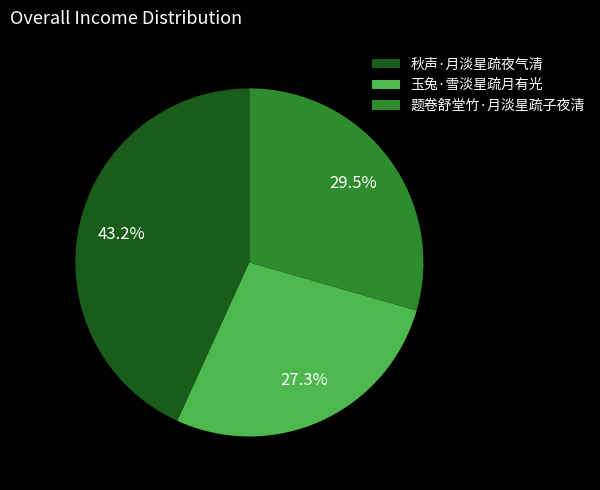

What is the ratio of the value at 秋声·月淡星疏夜气清 to the value at 题卷舒堂竹·月淡星疏子夜清?

1.5